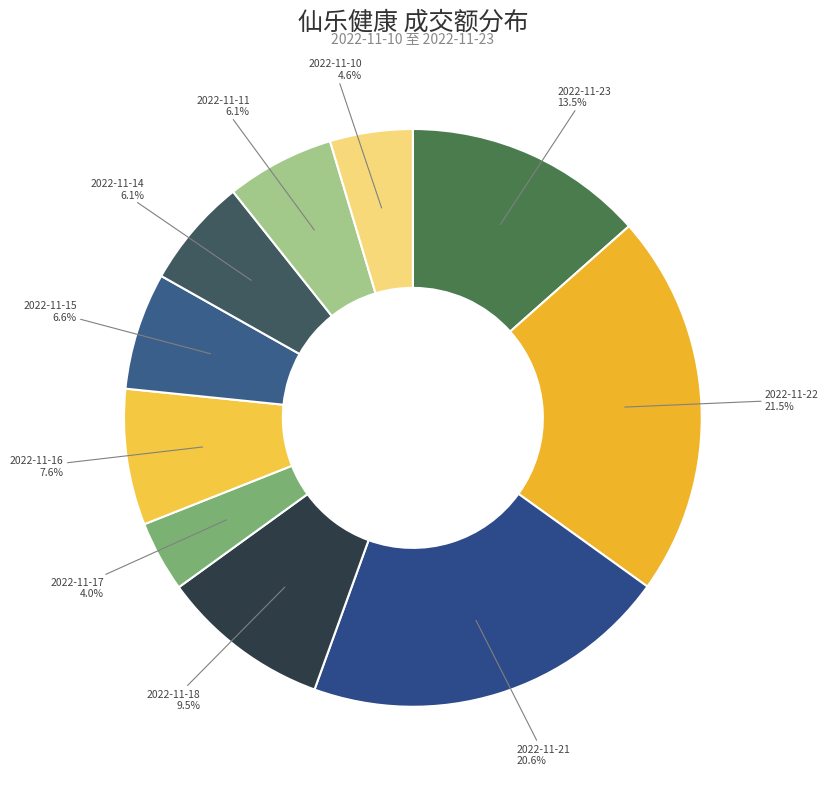

Count the number of slices in the pie.

10